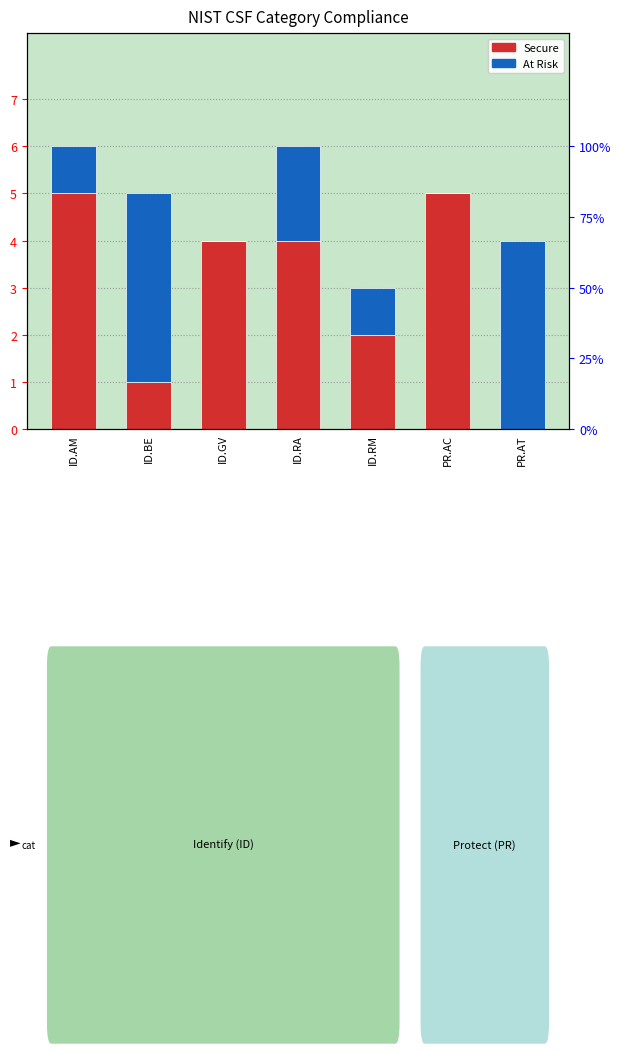

Rank the series at ID.GV from lowest to highest value.

At Risk, Secure